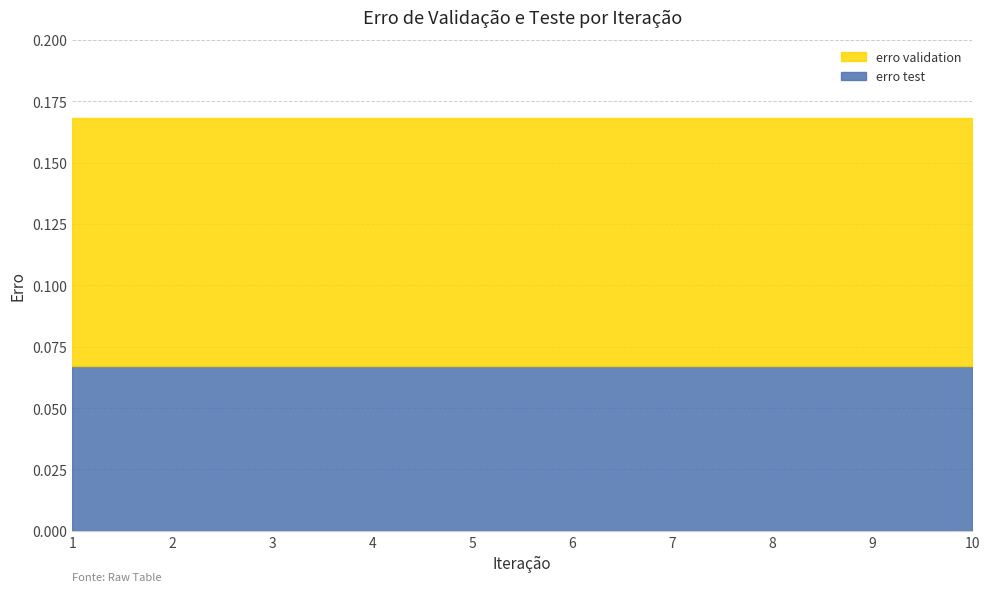

Rank the series by their maximum value, from lowest to highest.

erro test, erro validation